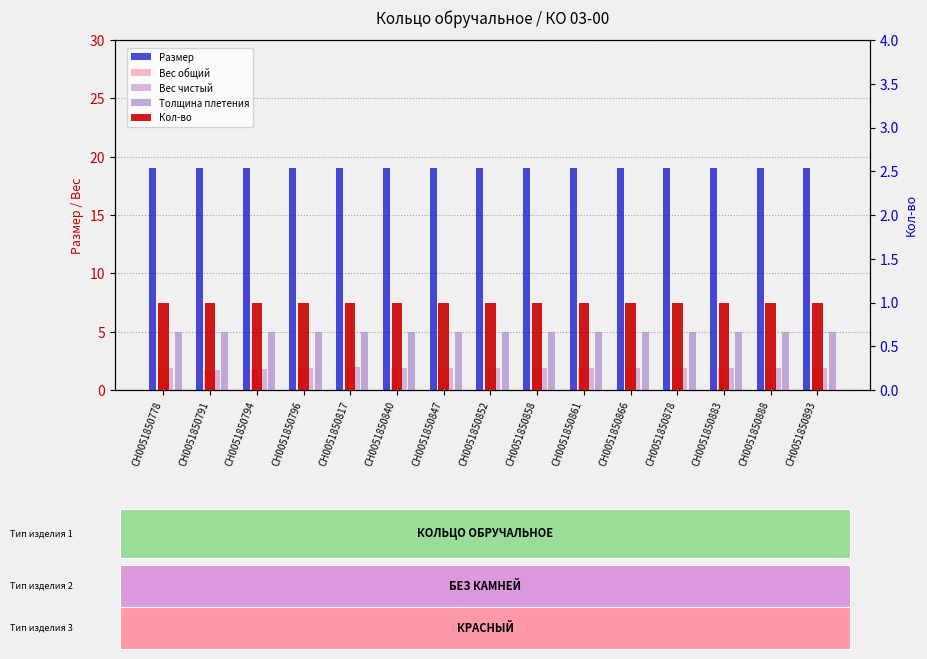

At which label does Кол-во reach its minimum?

СН0051850778